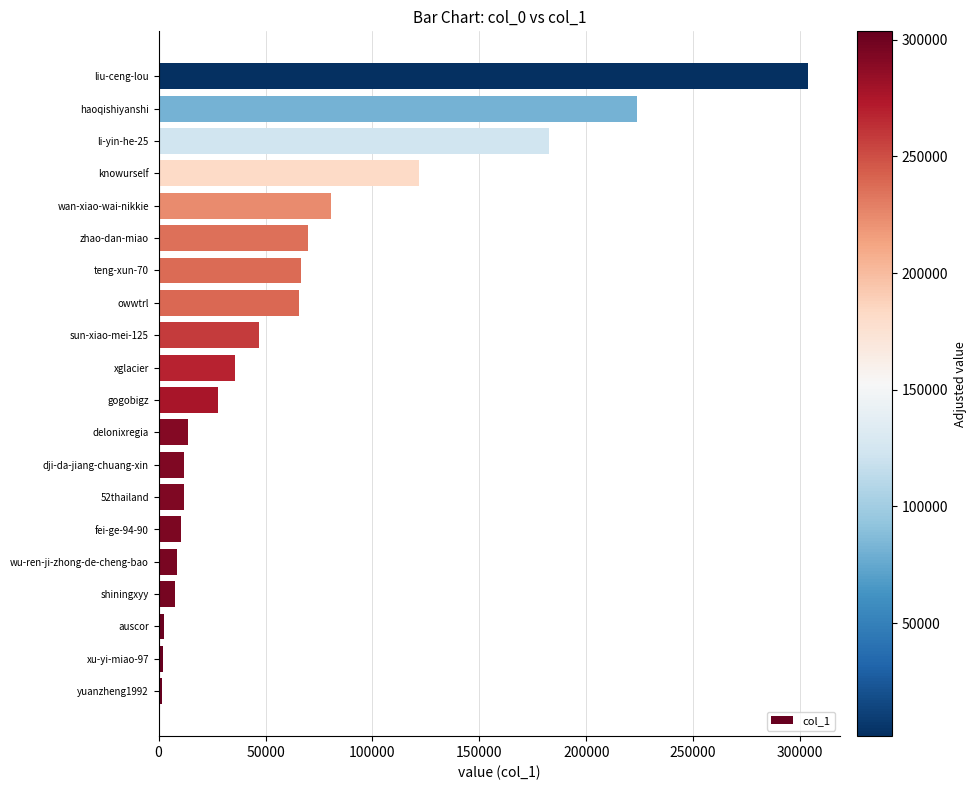

True or false: the data shows 19663 at zhao-dan-miao.

False